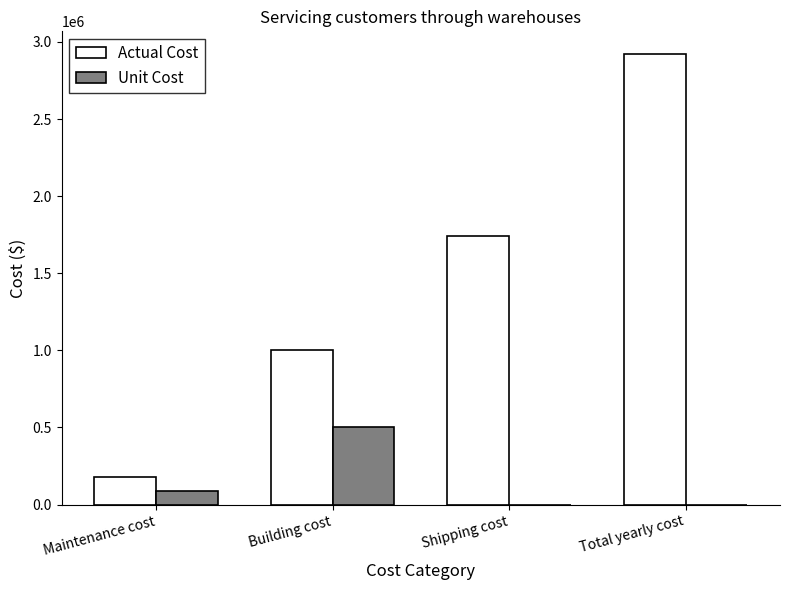

What is the sum of all Actual Cost values?

5845685.0